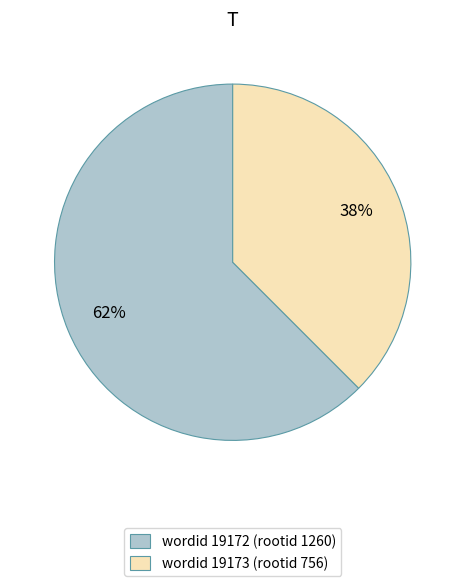

Which category has the biggest portion of the pie?

wordid 19172 (rootid 1260)